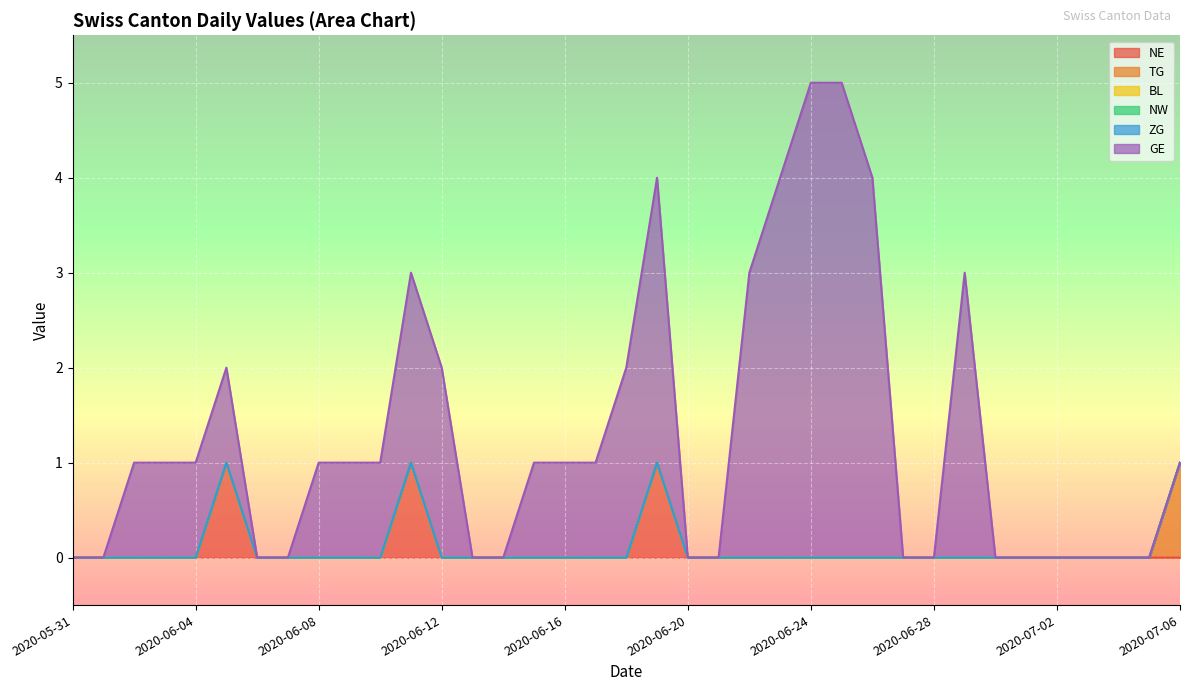

Which has a higher value, 2020-07-02 or 2020-06-08?

2020-07-02